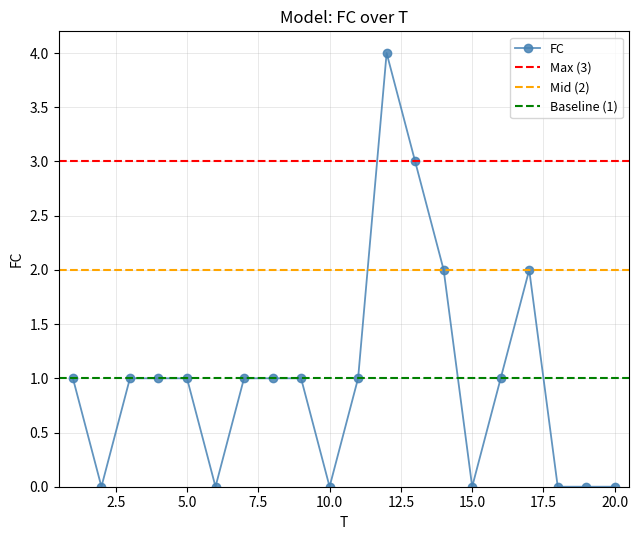

What is the sum of the values at 9 and 17?

3